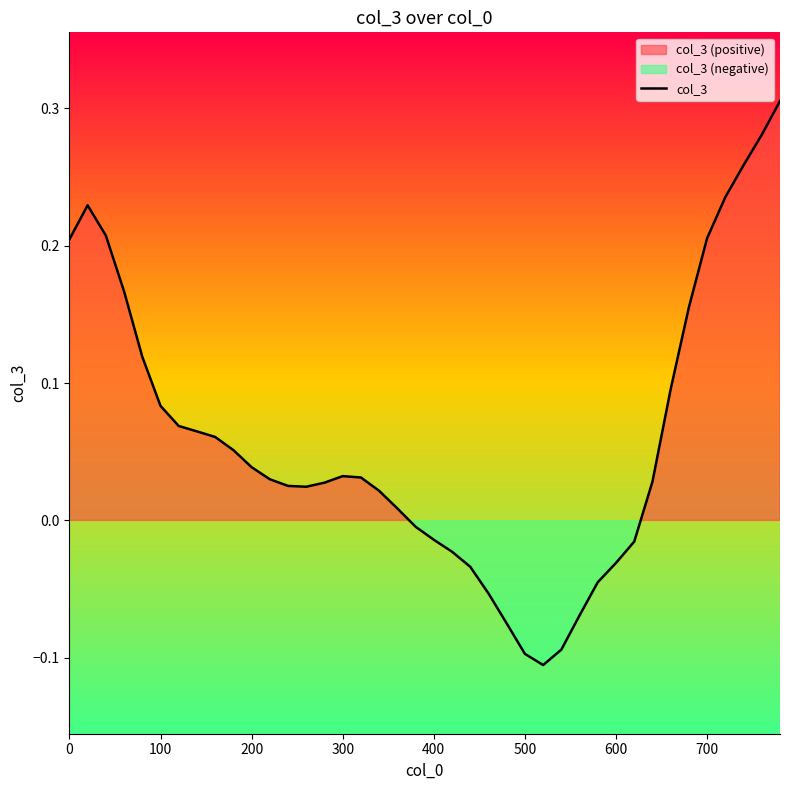

Count the number of categories in the chart.

40